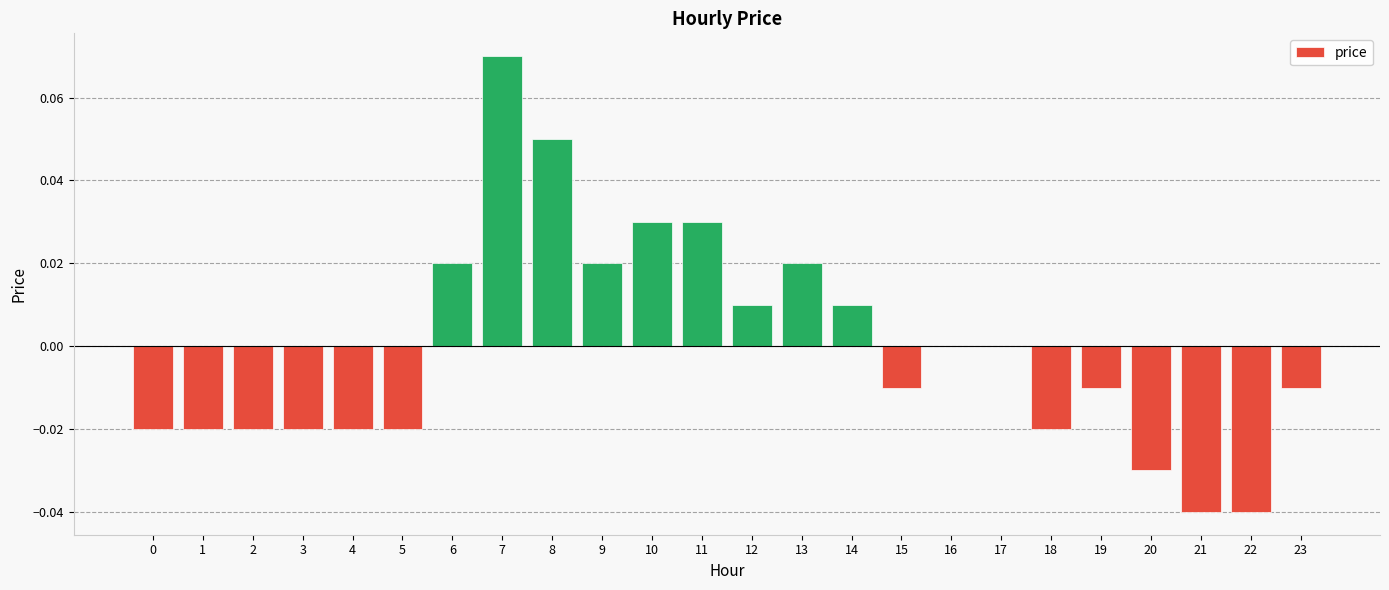

Are the bars horizontal?

No